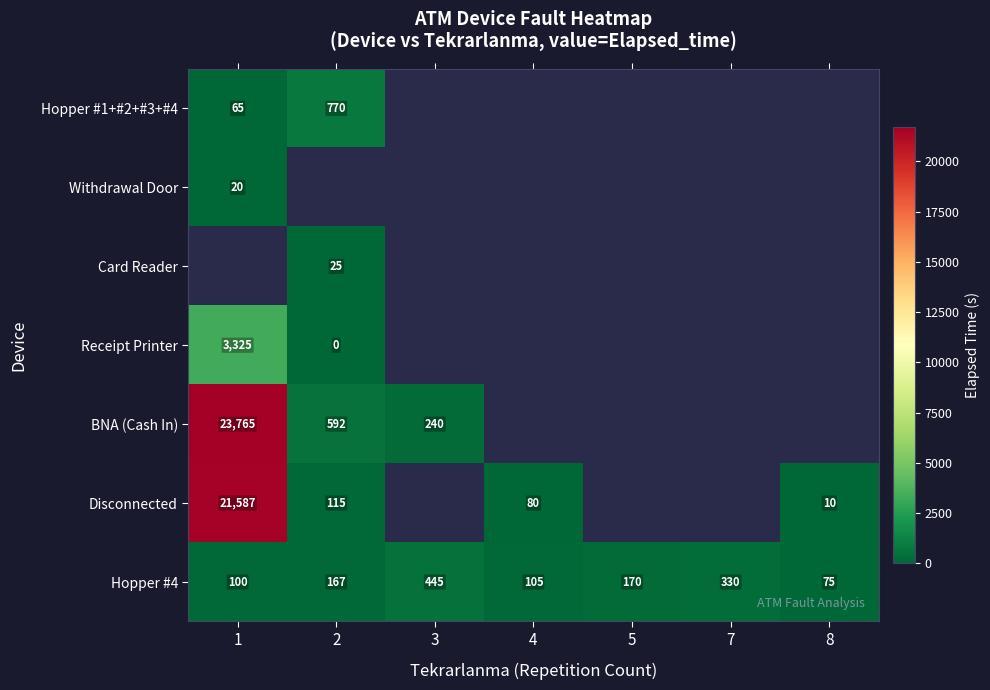

Between 2 and 3, which is larger?

3